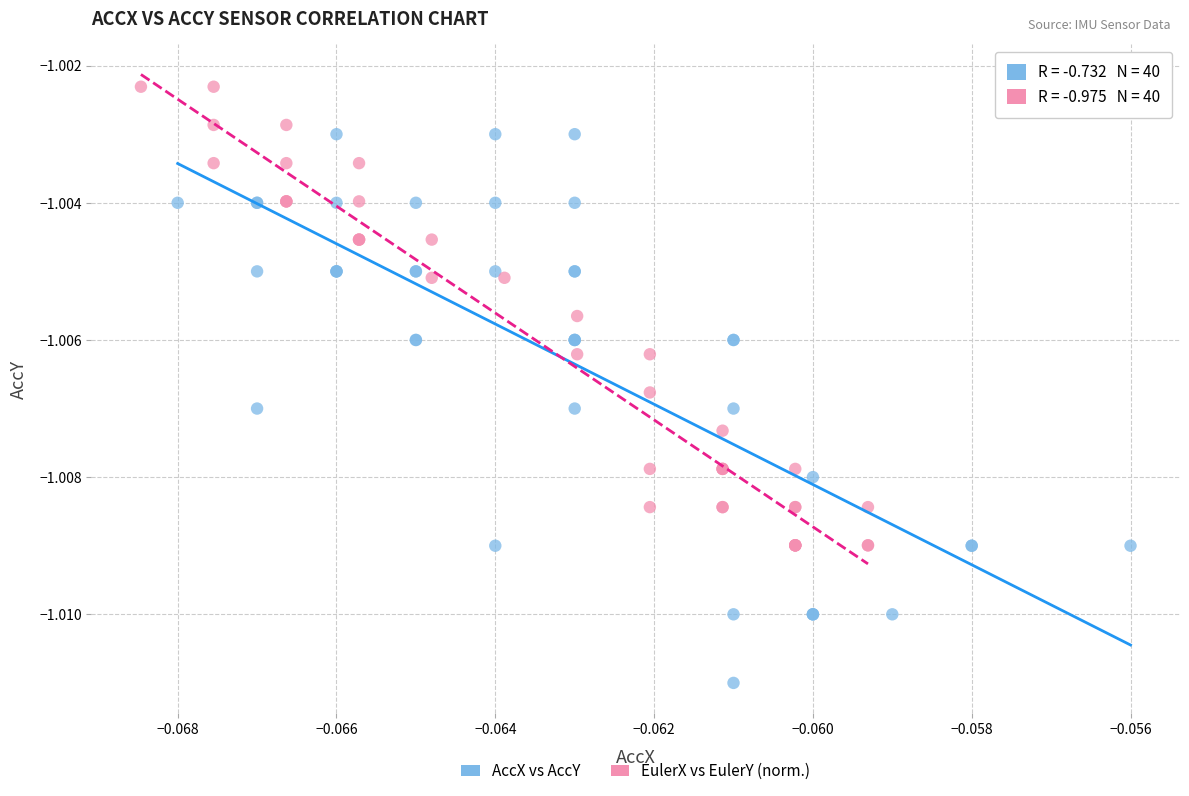

Which series has the largest Y range (max minus min)?

AccX vs AccY